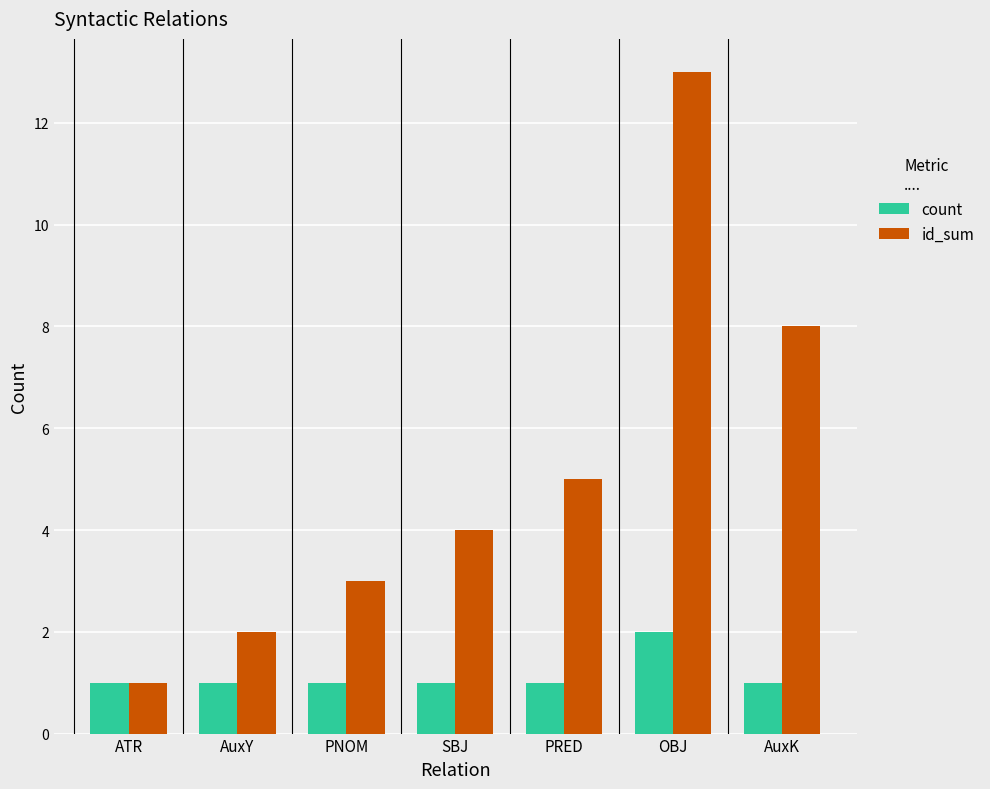

Which series has the largest range (max minus min)?

id_sum